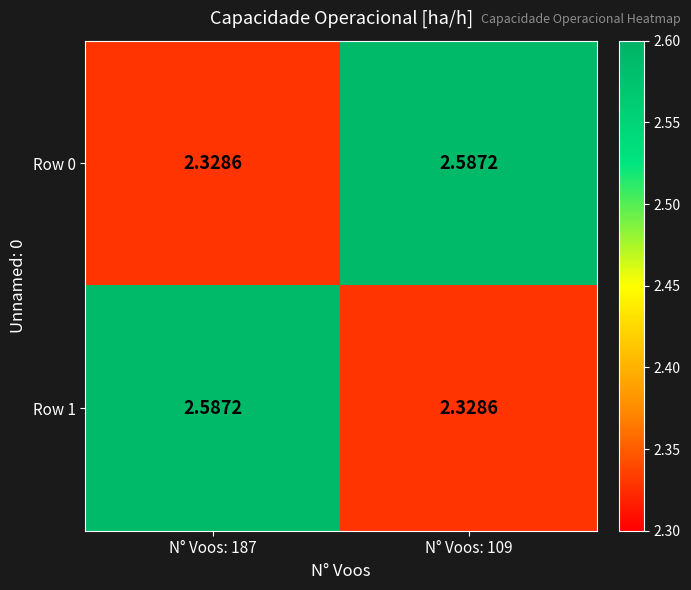

Is the value of Row 1 at N° Voos: 109 greater than the value of Row 0 at N° Voos: 109?

No